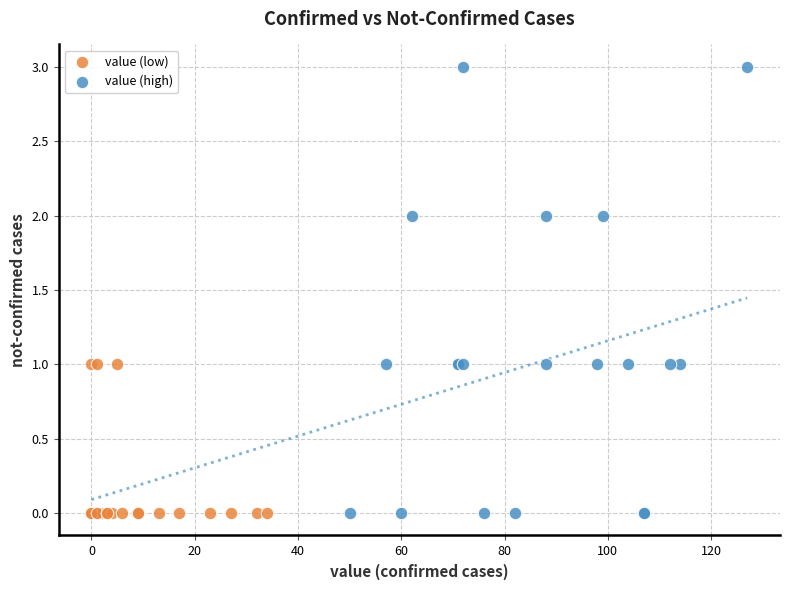

Which series has the largest Y range (max minus min)?

value (high)